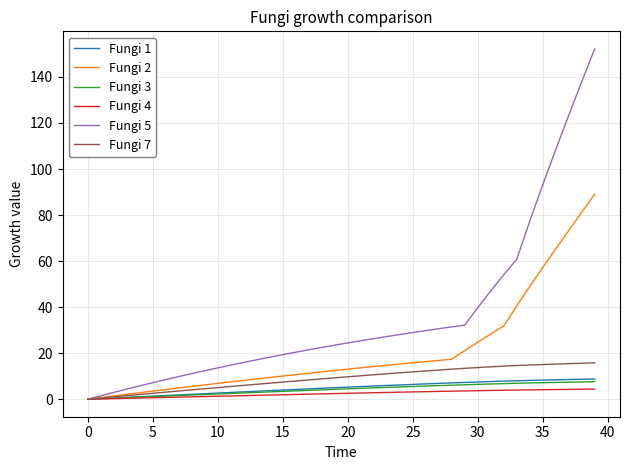

How many categories are shown in the chart?

40